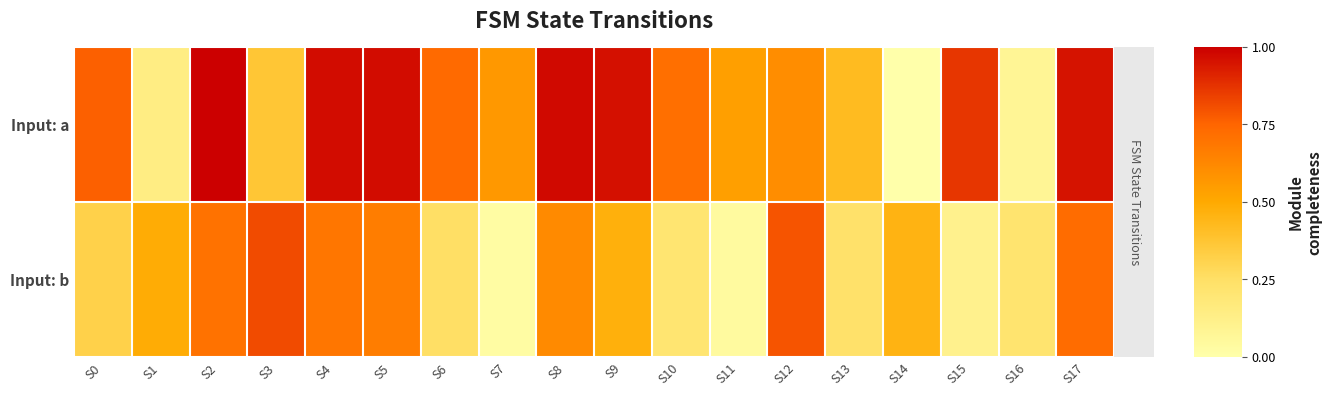

Reading right to left, transcribe all the data shown in this chart.

Input: a: S17=0.9	S16=0.1	S15=0.9	S14=0.0	S13=0.4	S12=0.6	S11=0.5	S10=0.7	S9=1.0	S8=1.0	S7=0.6	S6=0.7	S5=1.0	S4=1.0	S3=0.4	S2=1.0	S1=0.1	S0=0.8
Input: b: S17=0.7	S16=0.2	S15=0.1	S14=0.5	S13=0.2	S12=0.8	S11=0.0	S10=0.2	S9=0.5	S8=0.6	S7=0.0	S6=0.3	S5=0.7	S4=0.7	S3=0.8	S2=0.7	S1=0.5	S0=0.3